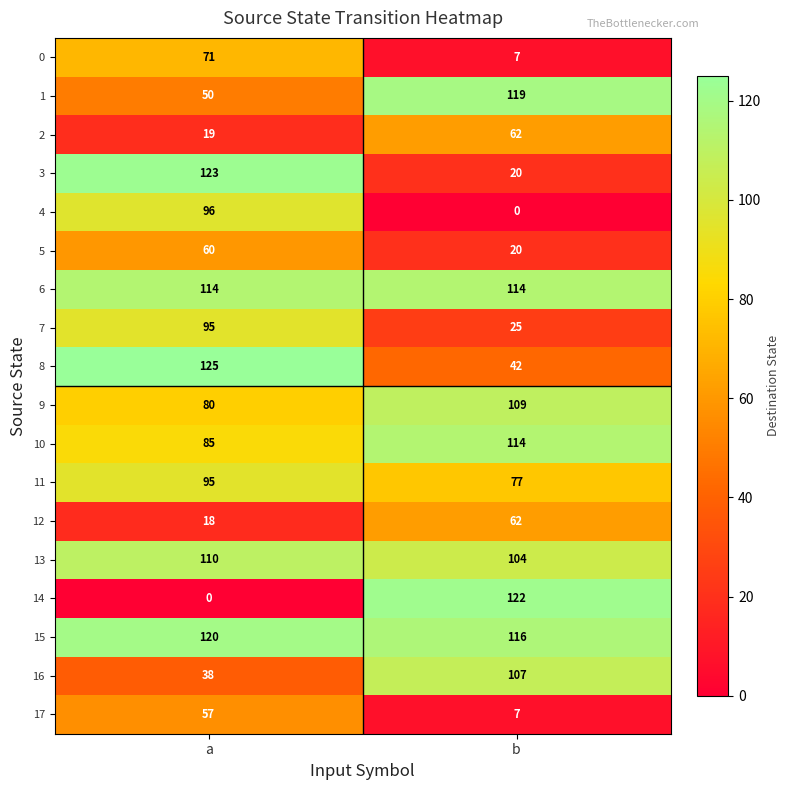

Count the number of categories in the chart.

2